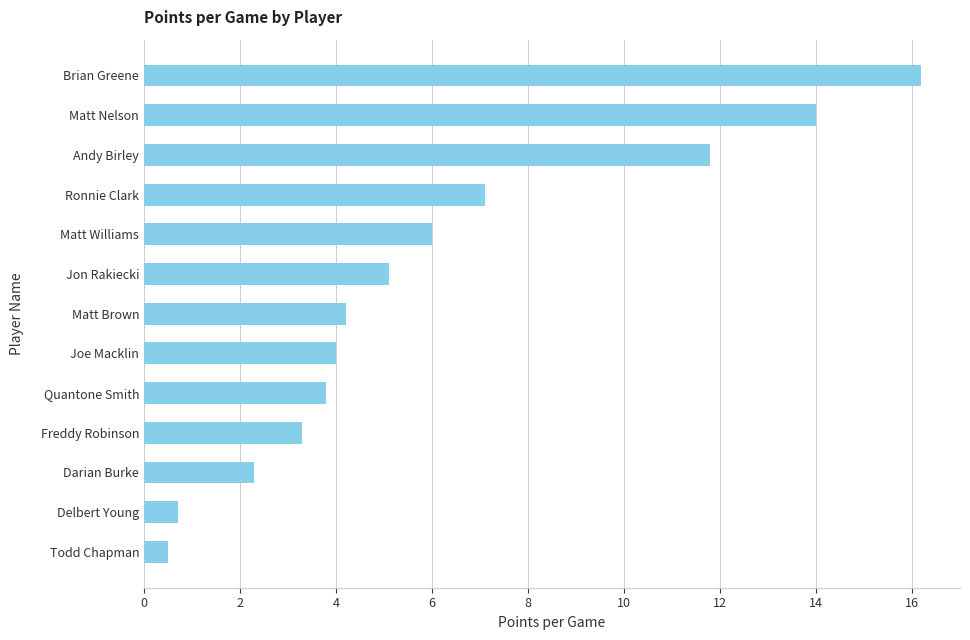

The chart shows a value of 7.1 at Ronnie Clark. True or false?

True